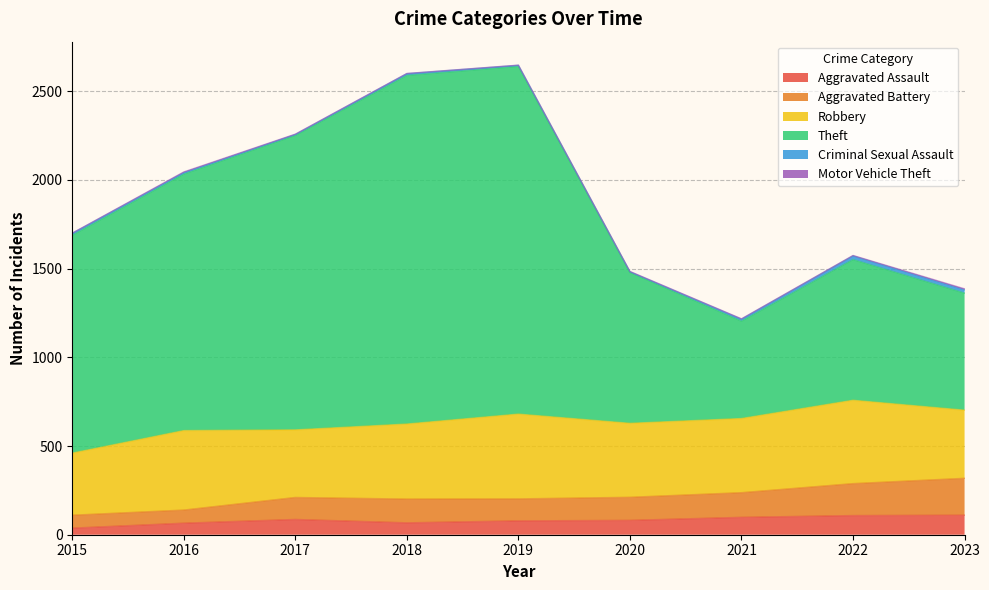

Which series has the widest spread of values?

Theft